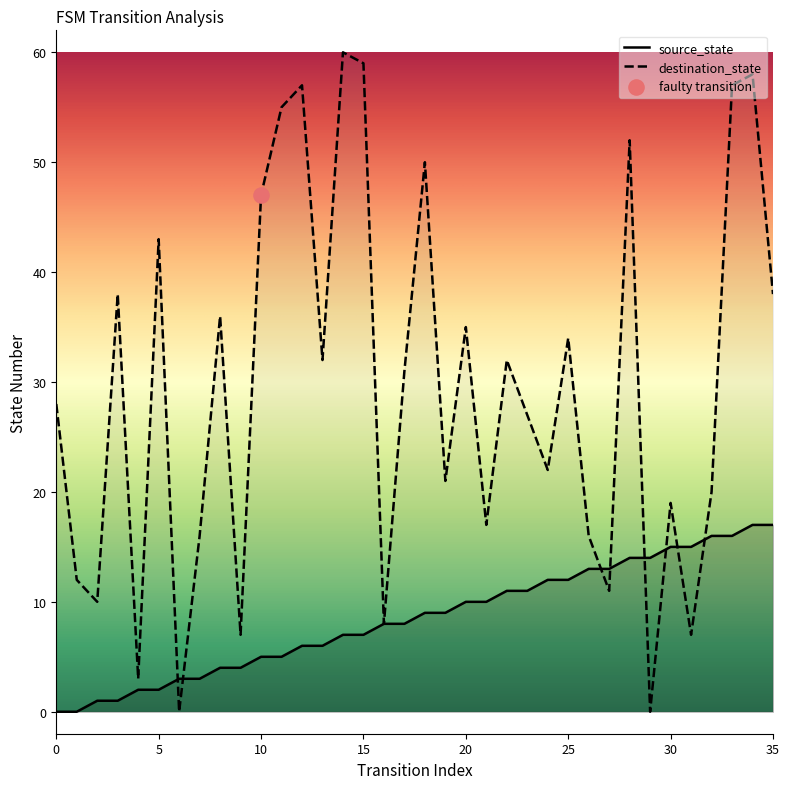

At which category is the sum across all series the highest?

34